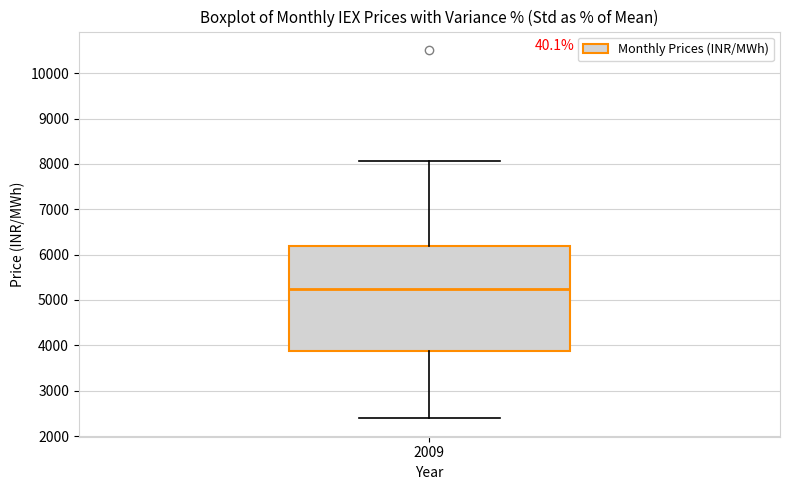

Where does the upper whisker of the box at x = 2009 end on the y-axis? The values are not printed on the chart, so give them approximately, as read against the axis.

8100